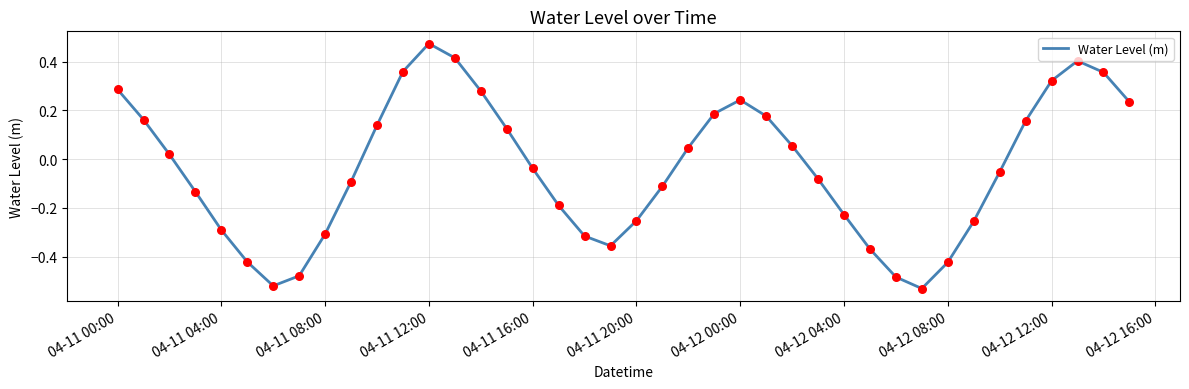

What is the difference between the maximum and minimum values?

1.0